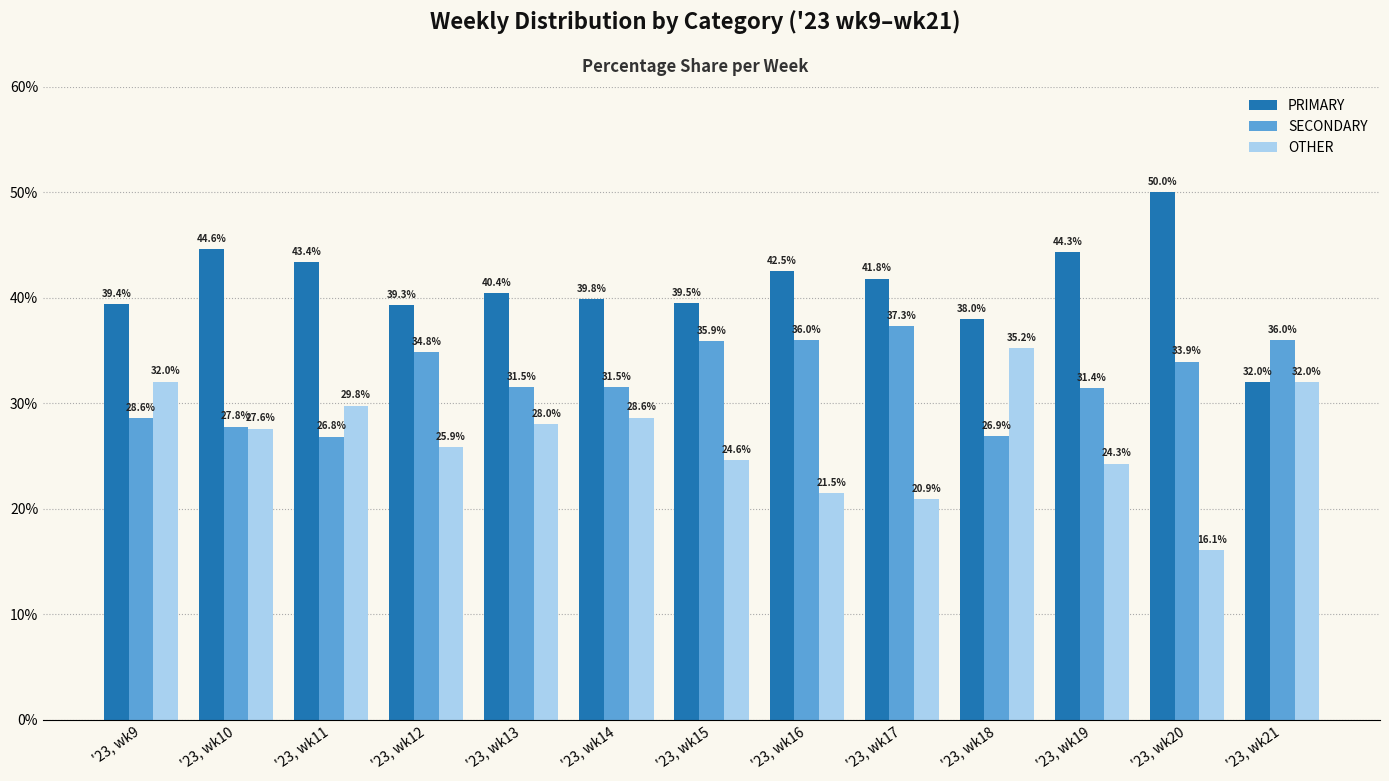

Which series has the largest total across all categories?

PRIMARY